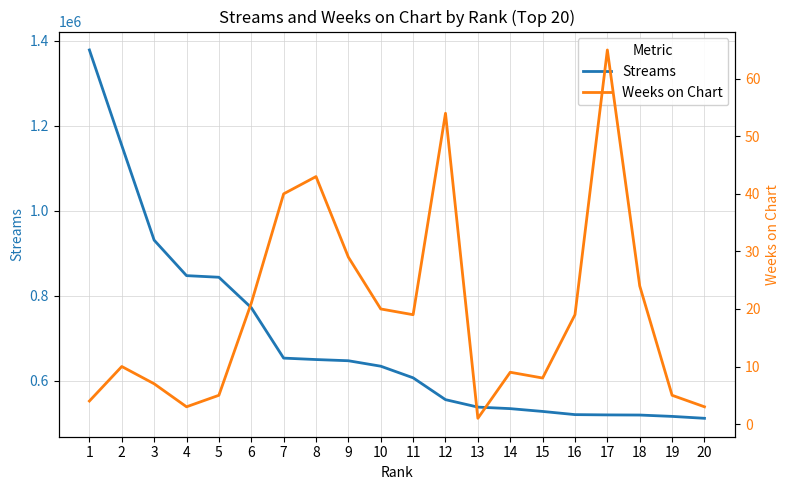

Which series has the largest total across all categories?

Streams